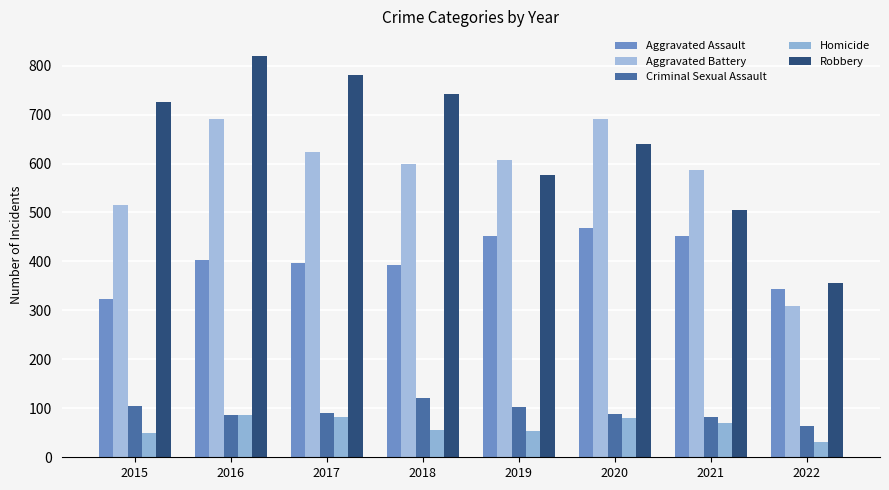

Which label corresponds to the largest value in the chart?

2016